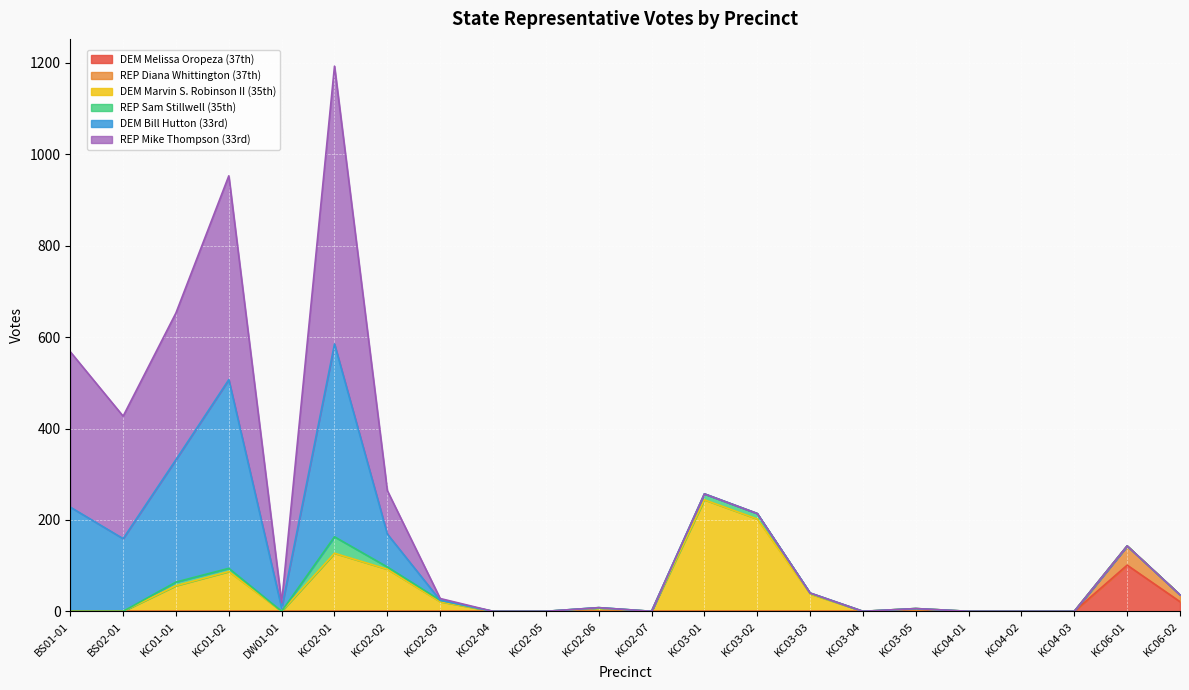

Reading left to right, extract all data points from this chart.

DEM Melissa Oropeza (37th): BS01-01=0	BS02-01=0	KC01-01=0	KC01-02=0	DW01-01=0	KC02-01=0	KC02-02=0	KC02-03=0	KC02-04=0	KC02-05=0	KC02-06=0	KC02-07=0	KC03-01=0	KC03-02=0	KC03-03=0	KC03-04=0	KC03-05=0	KC04-01=0	KC04-02=0	KC04-03=0	KC06-01=101	KC06-02=21
REP Diana Whittington (37th): BS01-01=0	BS02-01=0	KC01-01=0	KC01-02=0	DW01-01=0	KC02-01=0	KC02-02=0	KC02-03=0	KC02-04=0	KC02-05=0	KC02-06=0	KC02-07=0	KC03-01=0	KC03-02=0	KC03-03=0	KC03-04=0	KC03-05=0	KC04-01=0	KC04-02=0	KC04-03=0	KC06-01=42	KC06-02=15
DEM Marvin S. Robinson II (35th): BS01-01=0	BS02-01=0	KC01-01=56	KC01-02=87	DW01-01=0	KC02-01=127	KC02-02=92	KC02-03=21	KC02-04=0	KC02-05=0	KC02-06=7	KC02-07=0	KC03-01=244	KC03-02=202	KC03-03=38	KC03-04=0	KC03-05=6	KC04-01=0	KC04-02=0	KC04-03=0	KC06-01=0	KC06-02=0
REP Sam Stillwell (35th): BS01-01=0	BS02-01=0	KC01-01=8	KC01-02=7	DW01-01=0	KC02-01=36	KC02-02=5	KC02-03=3	KC02-04=0	KC02-05=0	KC02-06=1	KC02-07=0	KC03-01=13	KC03-02=12	KC03-03=2	KC03-04=0	KC03-05=0	KC04-01=0	KC04-02=0	KC04-03=0	KC06-01=0	KC06-02=0
DEM Bill Hutton (33rd): BS01-01=228	BS02-01=159	KC01-01=268	KC01-02=413	DW01-01=7	KC02-01=422	KC02-02=72	KC02-03=0	KC02-04=0	KC02-05=0	KC02-06=0	KC02-07=0	KC03-01=0	KC03-02=0	KC03-03=0	KC03-04=0	KC03-05=0	KC04-01=0	KC04-02=0	KC04-03=0	KC06-01=0	KC06-02=0
REP Mike Thompson (33rd): BS01-01=340	BS02-01=268	KC01-01=321	KC01-02=446	DW01-01=12	KC02-01=608	KC02-02=95	KC02-03=4	KC02-04=0	KC02-05=0	KC02-06=0	KC02-07=0	KC03-01=0	KC03-02=0	KC03-03=0	KC03-04=0	KC03-05=0	KC04-01=0	KC04-02=0	KC04-03=0	KC06-01=0	KC06-02=0